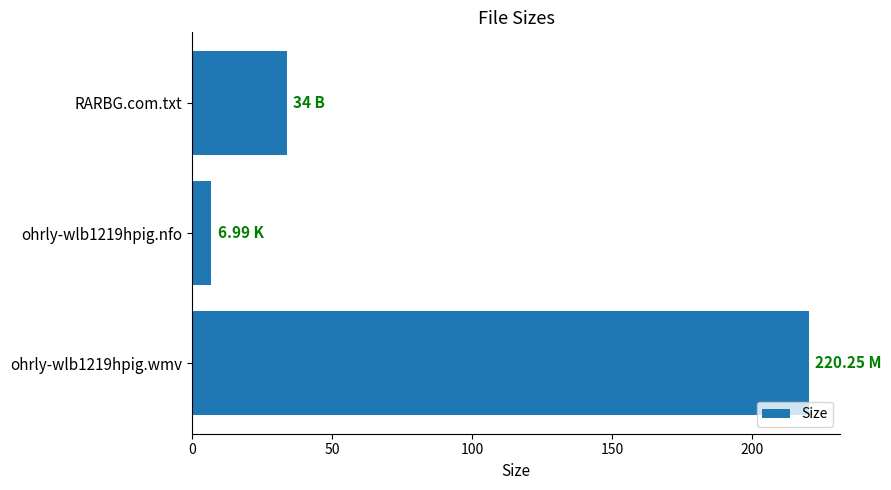

Rank the categories by value from highest to lowest.

ohrly-wlb1219hpig.wmv, RARBG.com.txt, ohrly-wlb1219hpig.nfo